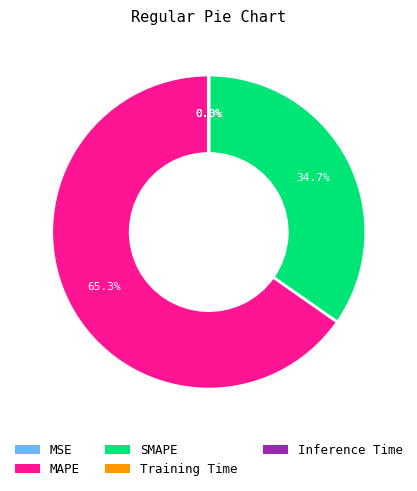

What percentage is NOT represented by MAPE?

34.7%